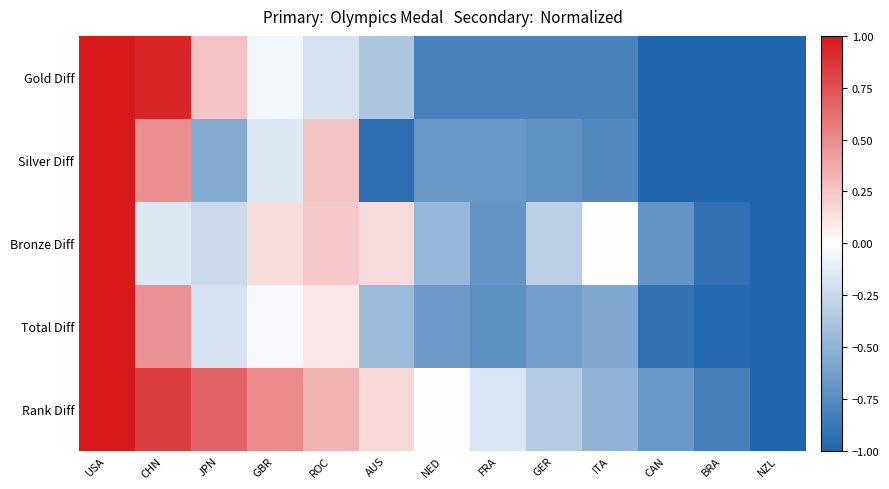

Reading left to right, list all the values displayed in this chart.

Gold Diff: USA=1.0	CHN=0.9	JPN=0.2	GBR=-0.1	ROC=-0.2	AUS=-0.4	NED=-0.8	FRA=-0.8	GER=-0.8	ITA=-0.8	CAN=-1.0	BRA=-1.0	NZL=-1.0
Silver Diff: USA=1.0	CHN=0.5	JPN=-0.5	GBR=-0.1	ROC=0.3	AUS=-0.9	NED=-0.7	FRA=-0.7	GER=-0.7	ITA=-0.8	CAN=-1.0	BRA=-1.0	NZL=-1.0
Bronze Diff: USA=1.0	CHN=-0.2	JPN=-0.2	GBR=0.2	ROC=0.2	AUS=0.2	NED=-0.5	FRA=-0.7	GER=-0.3	ITA=0.0	CAN=-0.7	BRA=-0.9	NZL=-1.0
Total Diff: USA=1.0	CHN=0.5	JPN=-0.2	GBR=-0.0	ROC=0.1	AUS=-0.4	NED=-0.7	FRA=-0.7	GER=-0.6	ITA=-0.6	CAN=-0.9	BRA=-1.0	NZL=-1.0
Rank Diff: USA=1.0	CHN=0.8	JPN=0.7	GBR=0.5	ROC=0.3	AUS=0.2	NED=-0.0	FRA=-0.2	GER=-0.3	ITA=-0.5	CAN=-0.7	BRA=-0.8	NZL=-1.0